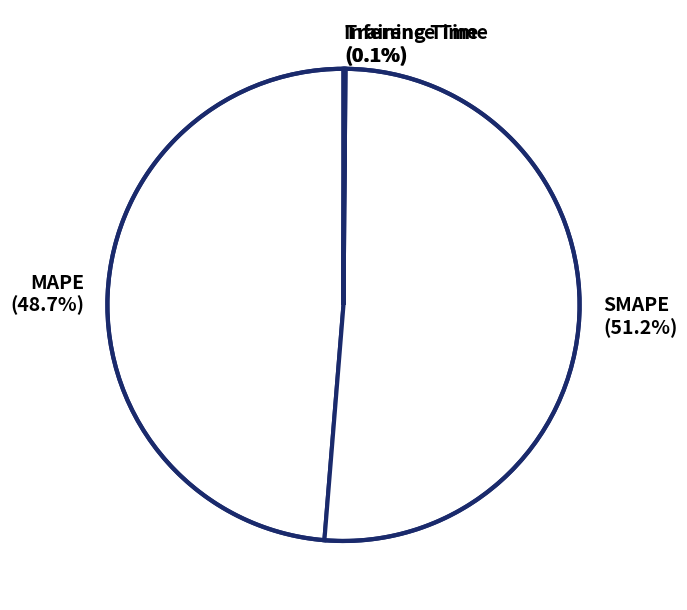

True or false: MAPE accounts for 49% of the total.

True